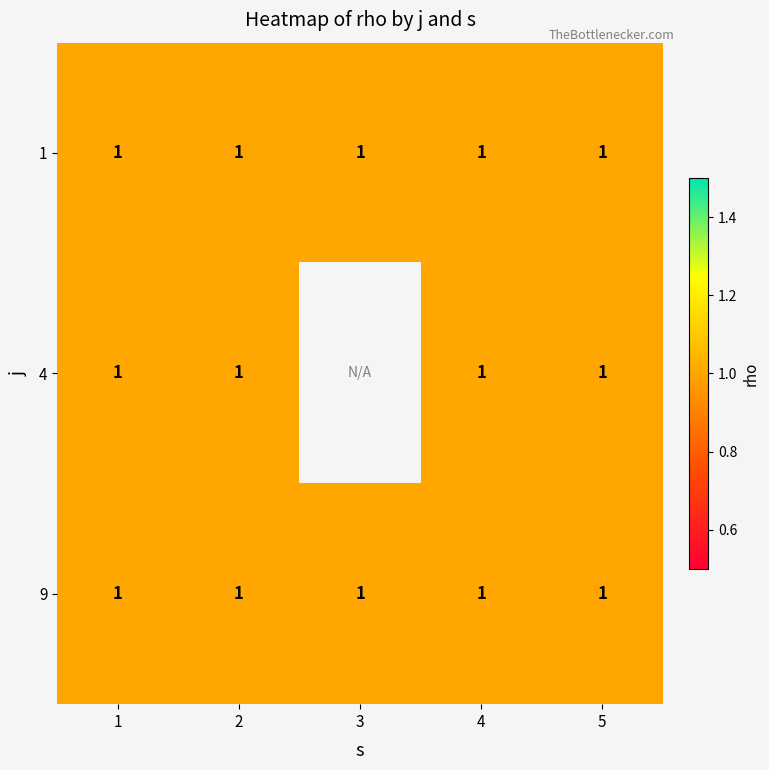

What is the maximum value for 9?

1